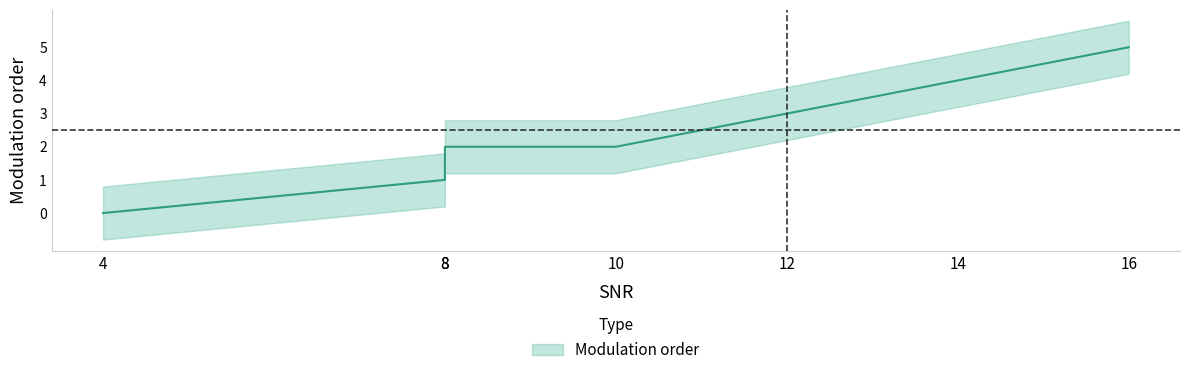

Where does the data first go above 2?

12